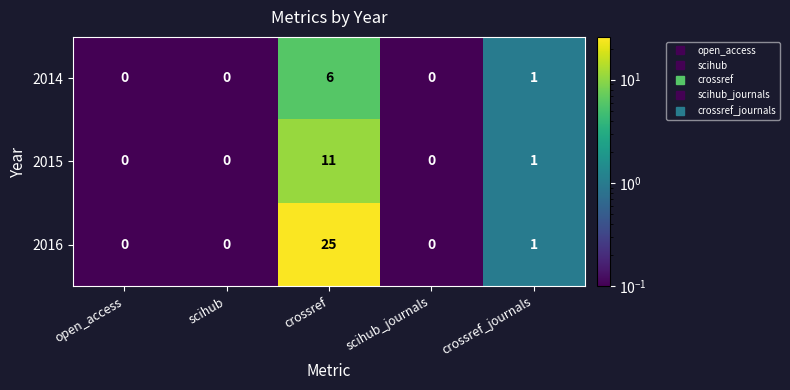

Where is 2016 nearest to the value 12?

crossref_journals